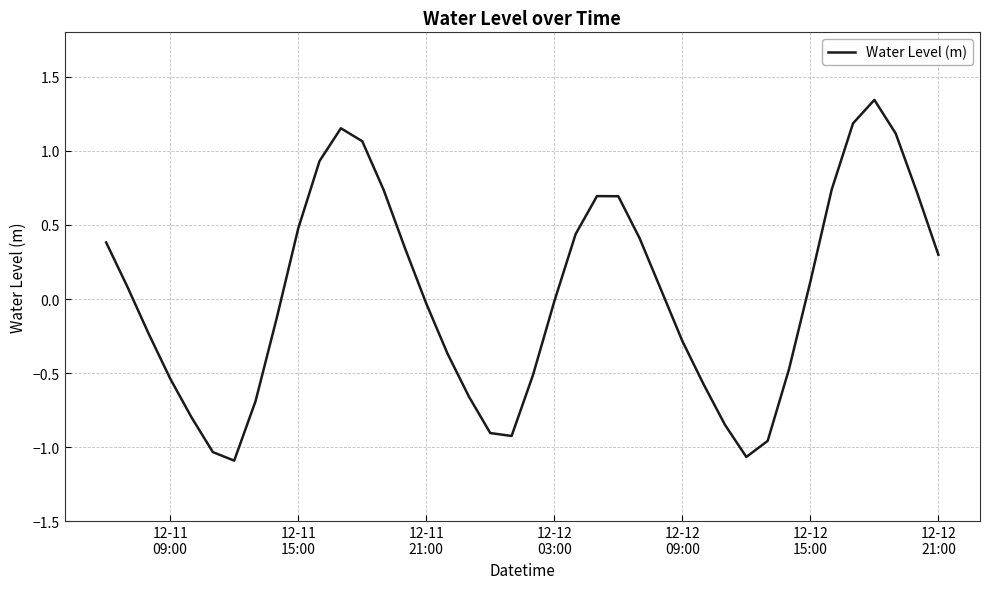

Does the chart have visible grid lines?

Yes